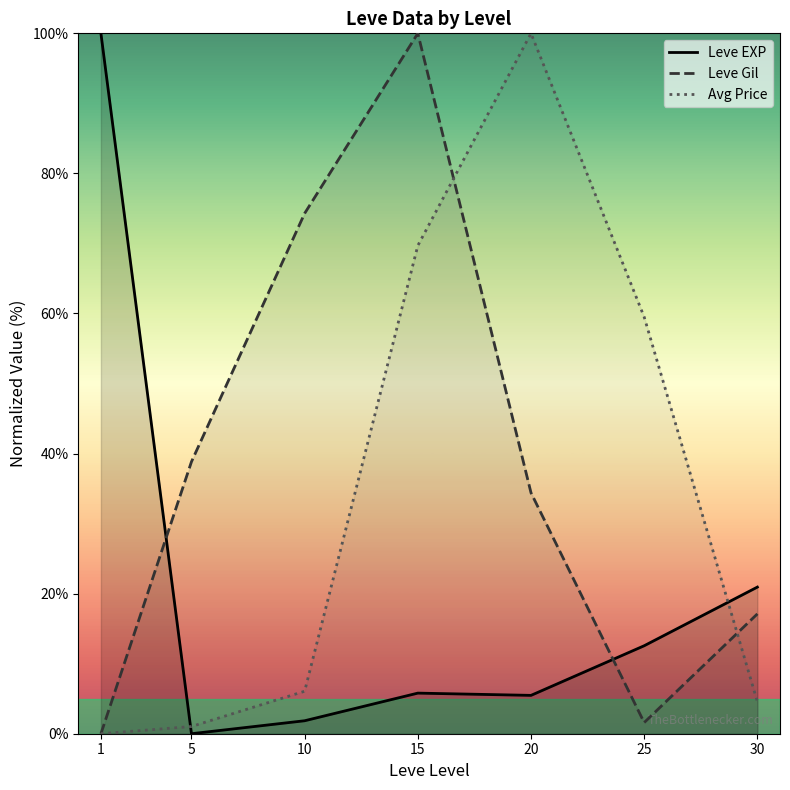

Rank the series at 25 from lowest to highest value.

Leve Gil, Leve EXP, Avg Price